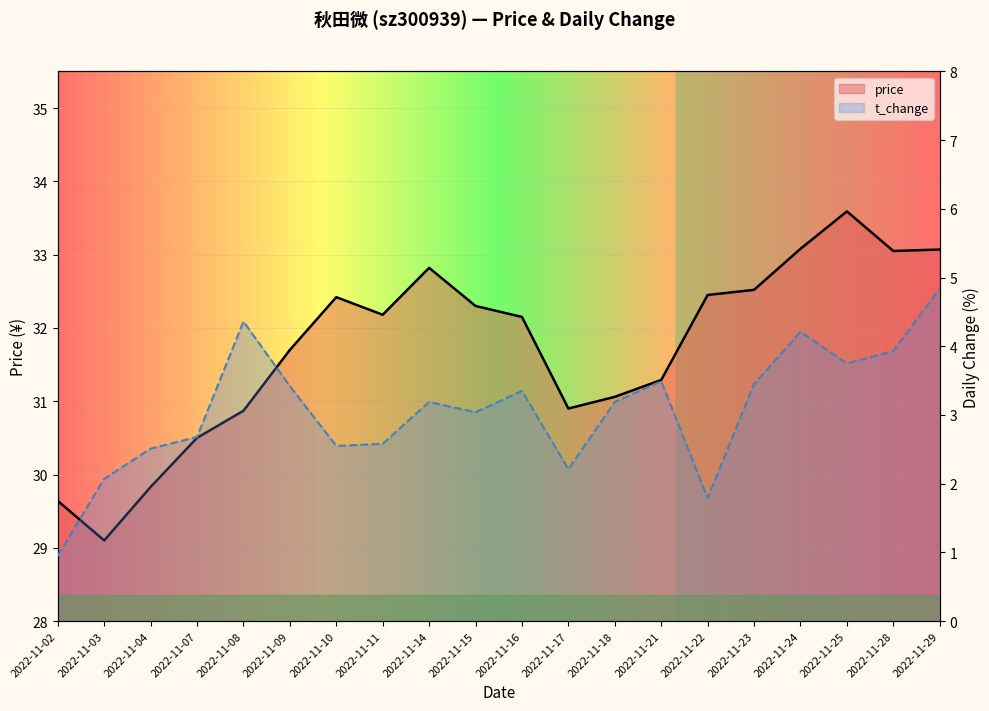

At which label is price closest to 31?

2022-11-18